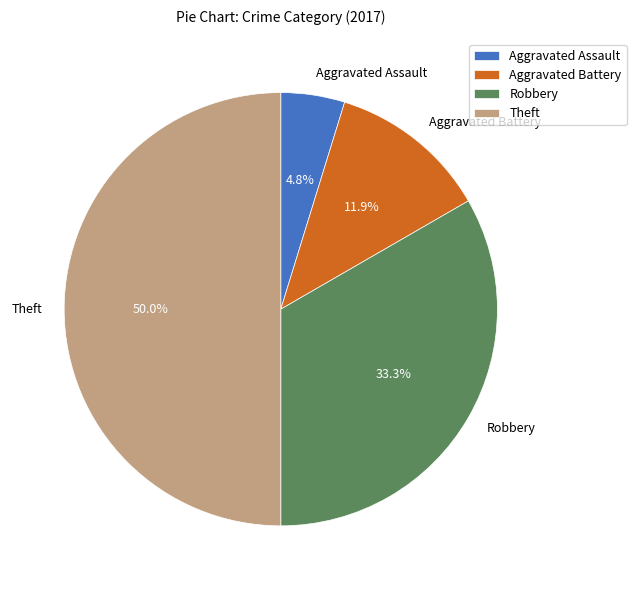

Count the number of slices in the pie.

4